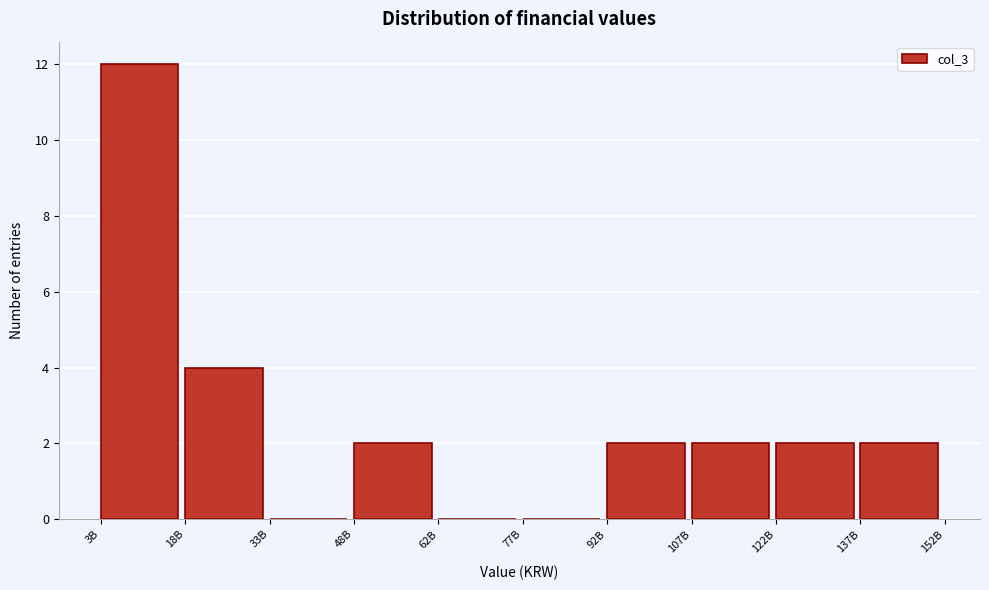

Reading left to right, transcribe all the data shown in this chart.

3B=12	18B=4	33B=0	48B=2	62B=0	77B=0	92B=2	107B=2	122B=2	137B=2